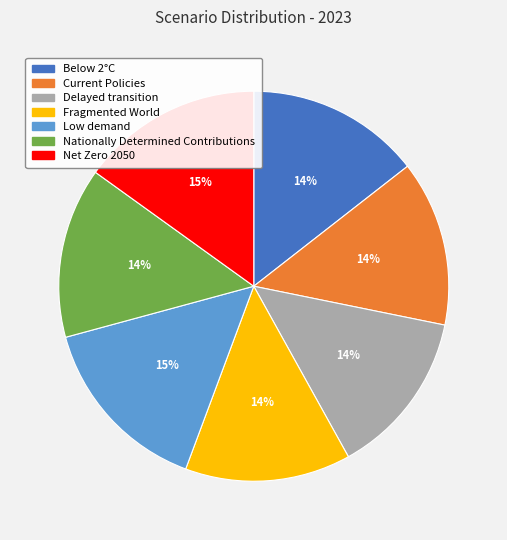

Is it true that Below 2°C is 14% of the pie?

True